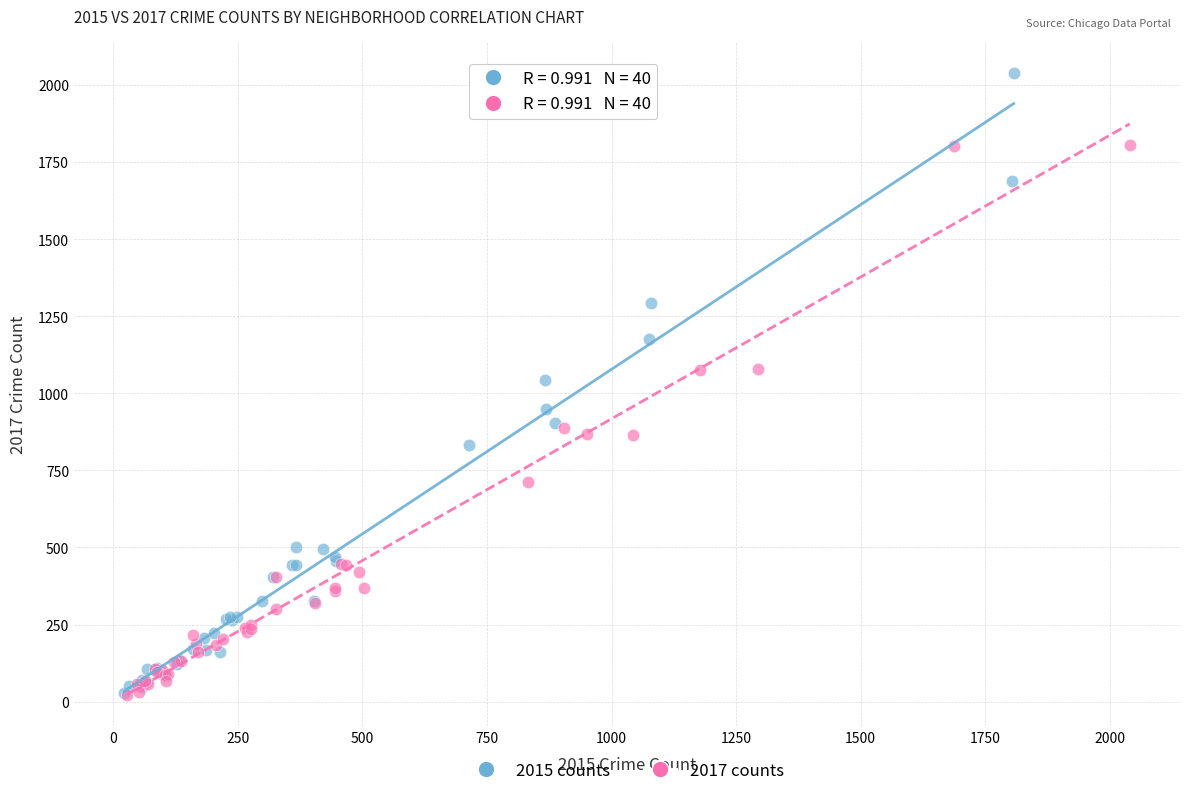

Which series reaches the maximum Y coordinate?

2015 counts